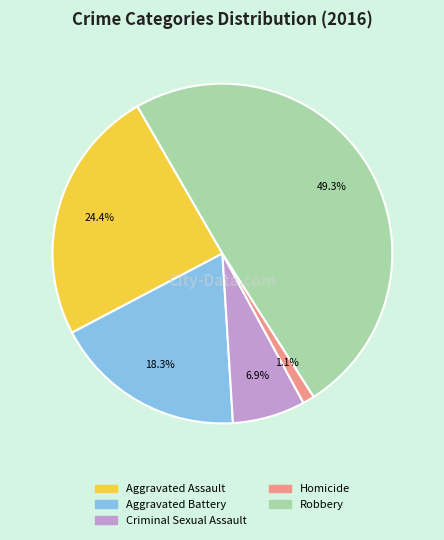

Do Homicide and Criminal Sexual Assault together represent more than half of the pie?

No